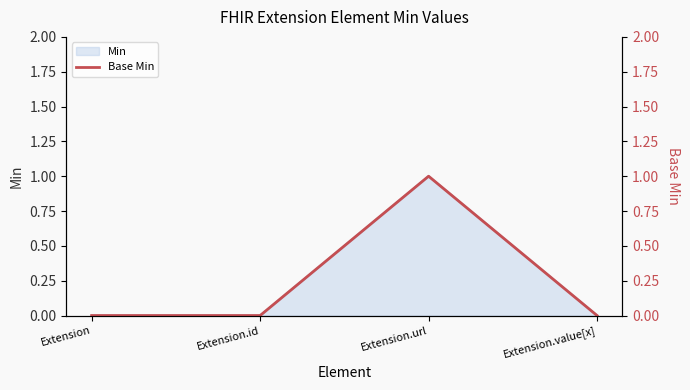

Does the chart have visible grid lines?

No